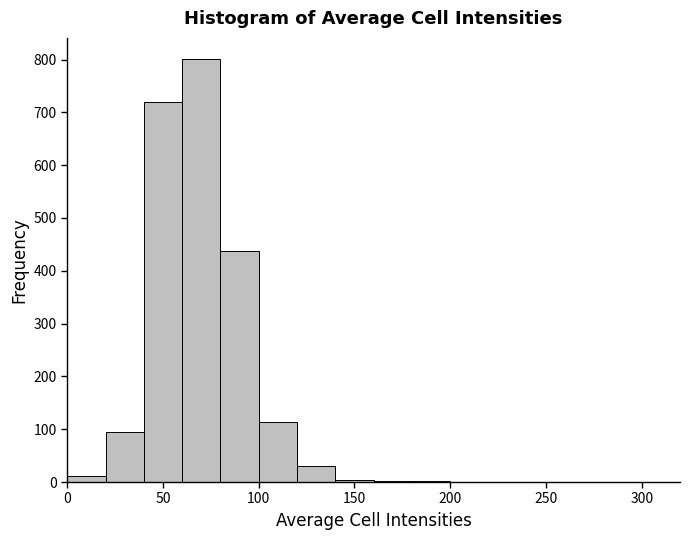

Over which range of the x-axis is the bar tallest?

60 to 80